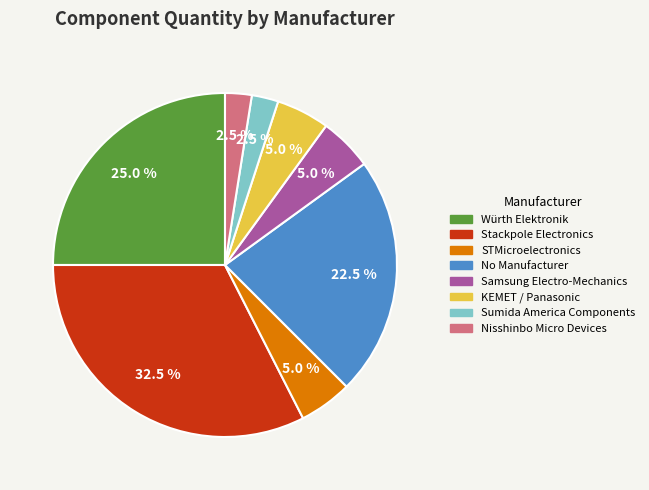

How many slices are in this pie chart?

8